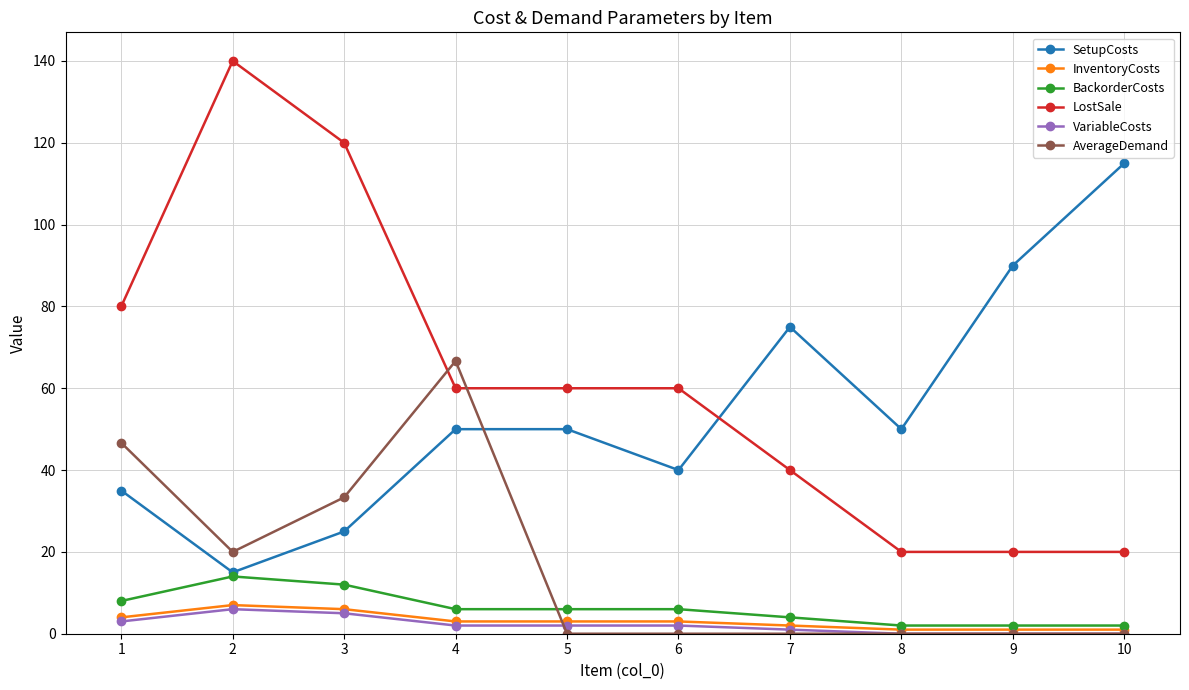

What is the maximum value shown in the chart?

140.0